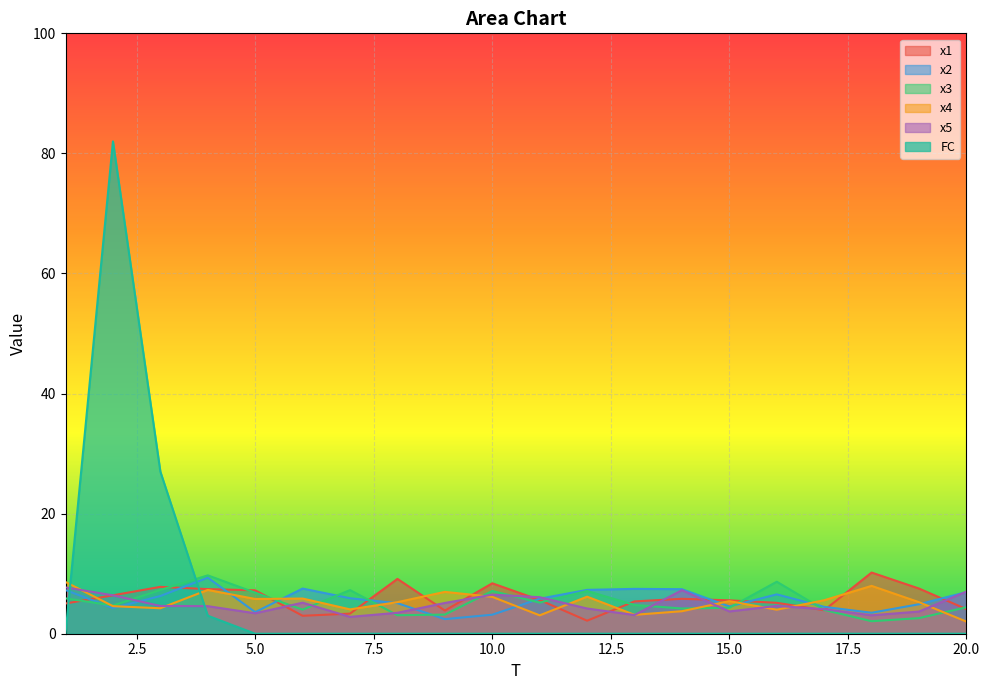

At which category does x2 reach its first local valley?

2